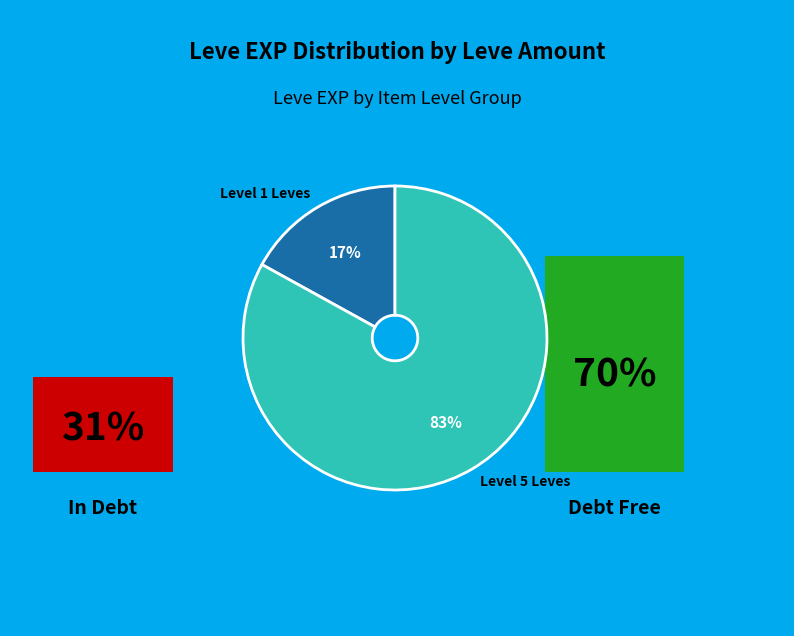

Which slice is the largest?

Level 5 Leves